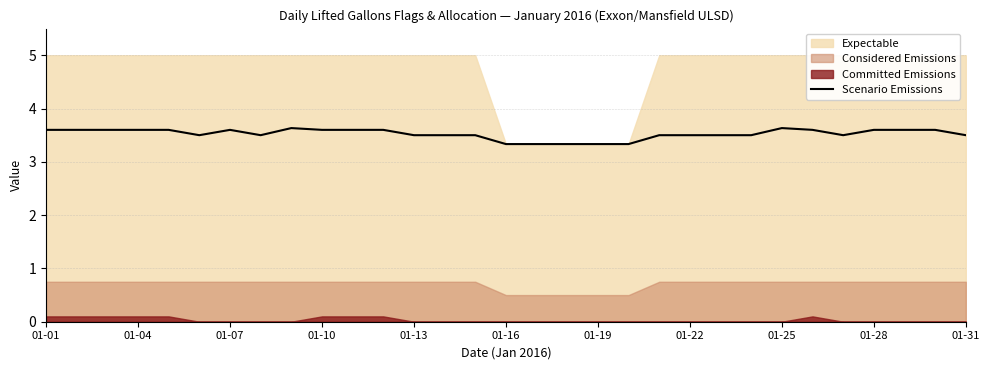

How many data points does each series have?

31